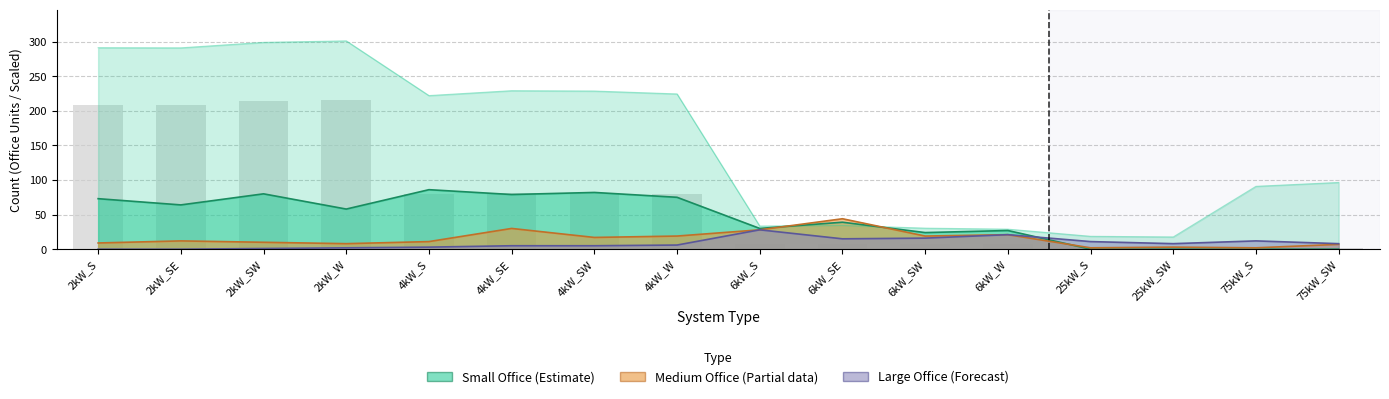

What is the sum of the values at 75kW_S and 4kW_W?

81.9